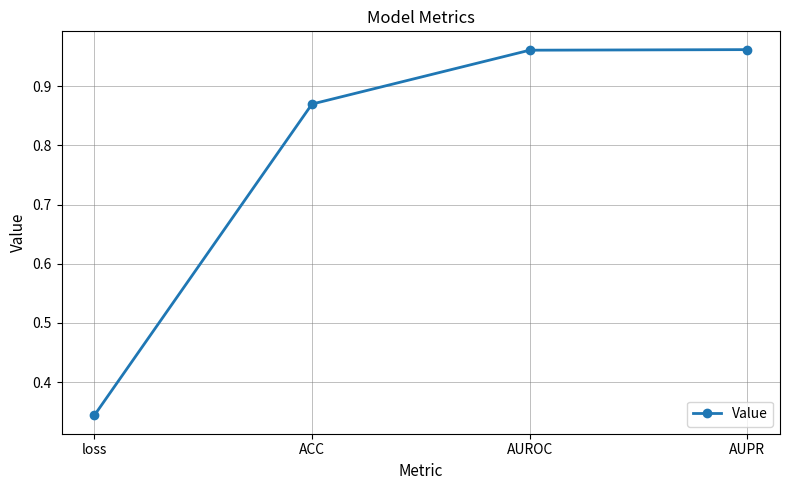

What is the average value?

0.8